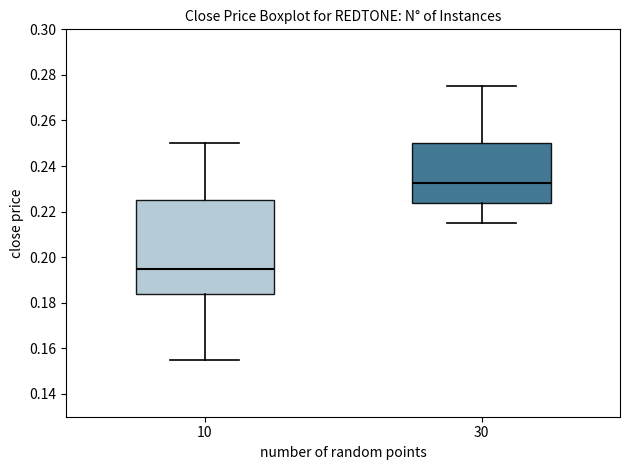

Where is the upper edge of the box at x = 10 on the y-axis? The values are not printed on the chart, so give them approximately, as read against the axis.

0.226